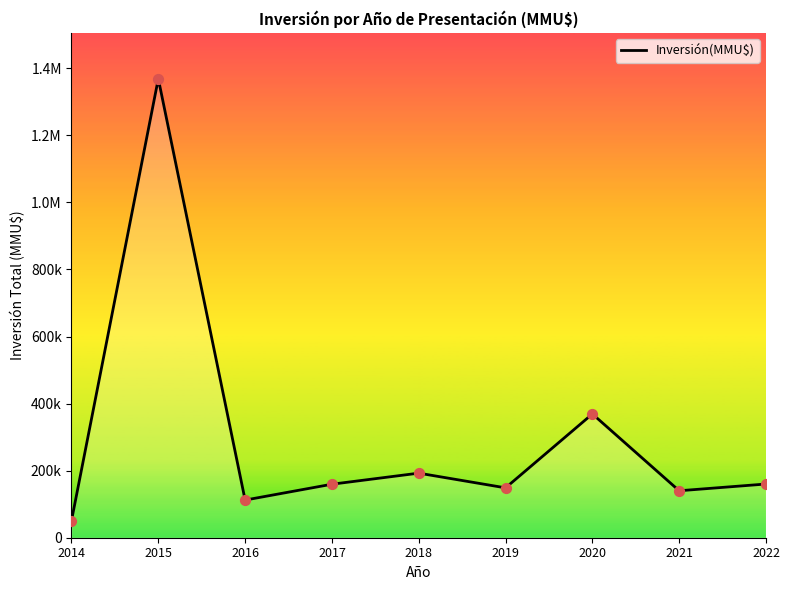

What is the change in value from 2015 to 2018?

-1176129